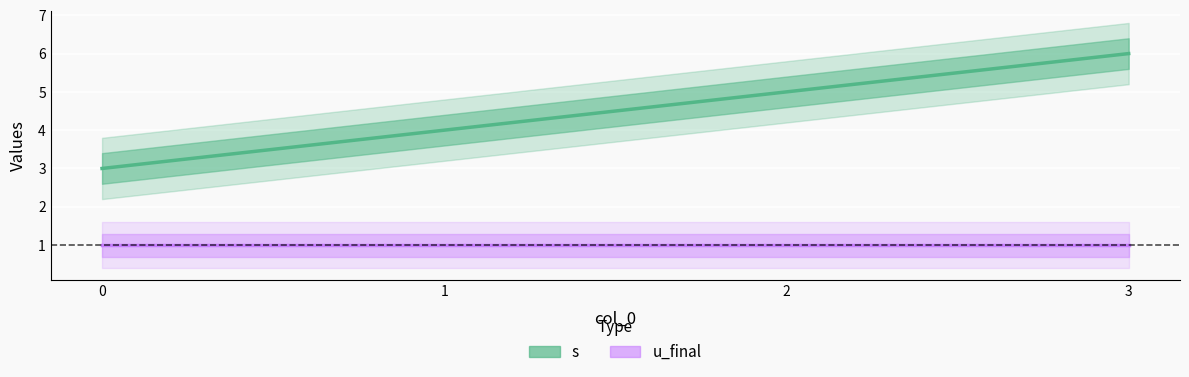

What is the maximum value for u_final?

1